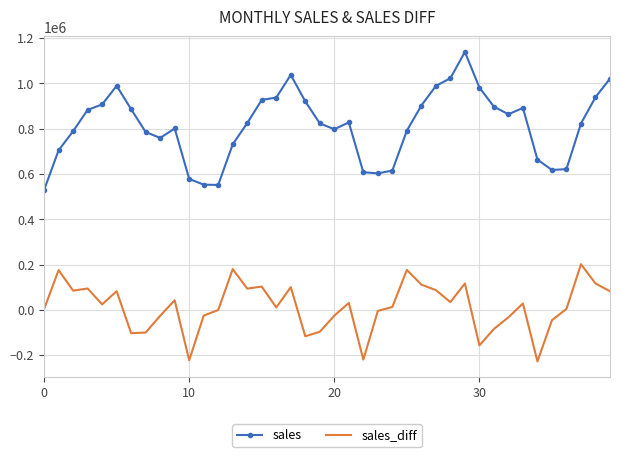

Which series has the largest range (max minus min)?

sales